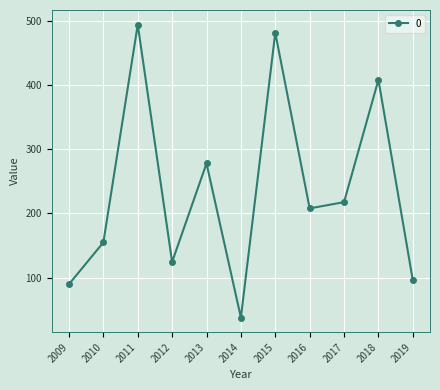

Reading left to right, list all the values displayed in this chart.

89.5	154.7	494.7	124.3	278.1	37.5	482.0	207.9	217.7	408.7	95.8